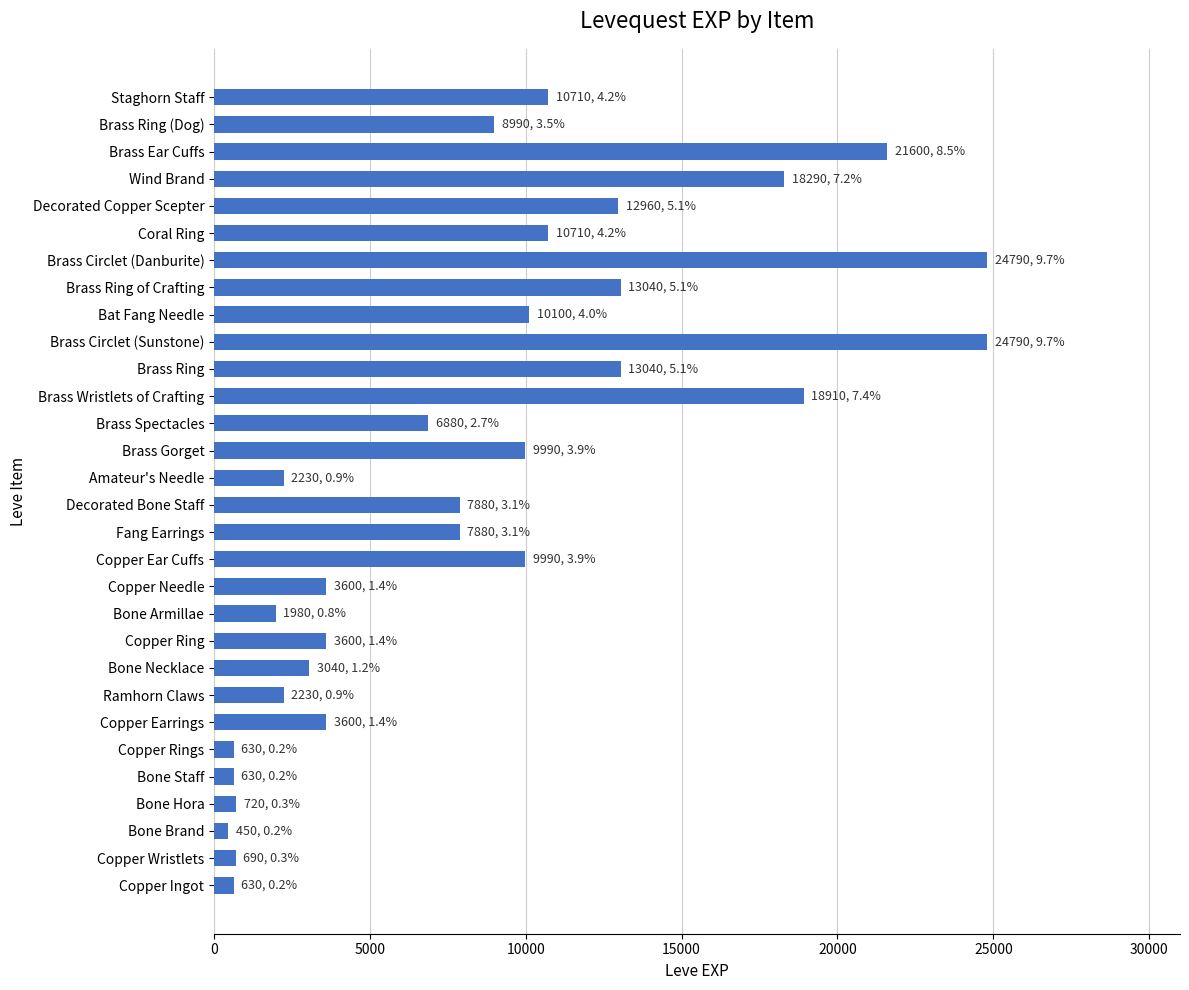

What is the average value?

8486